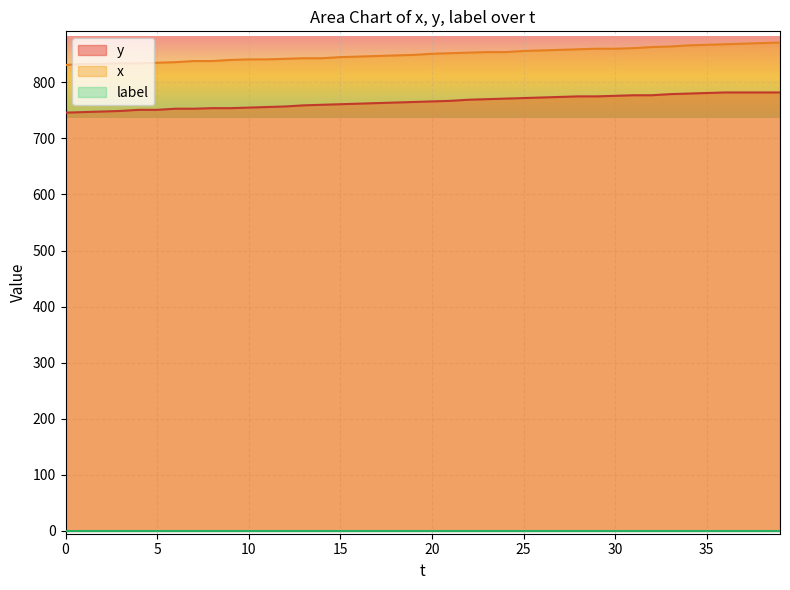

Which series has the largest total across all categories?

x